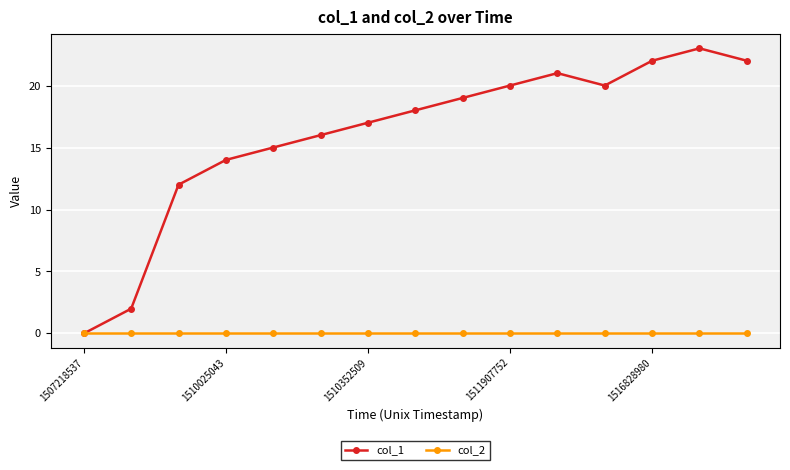

In col_1, how many points are lower than both neighbors (excluding endpoints)?

1